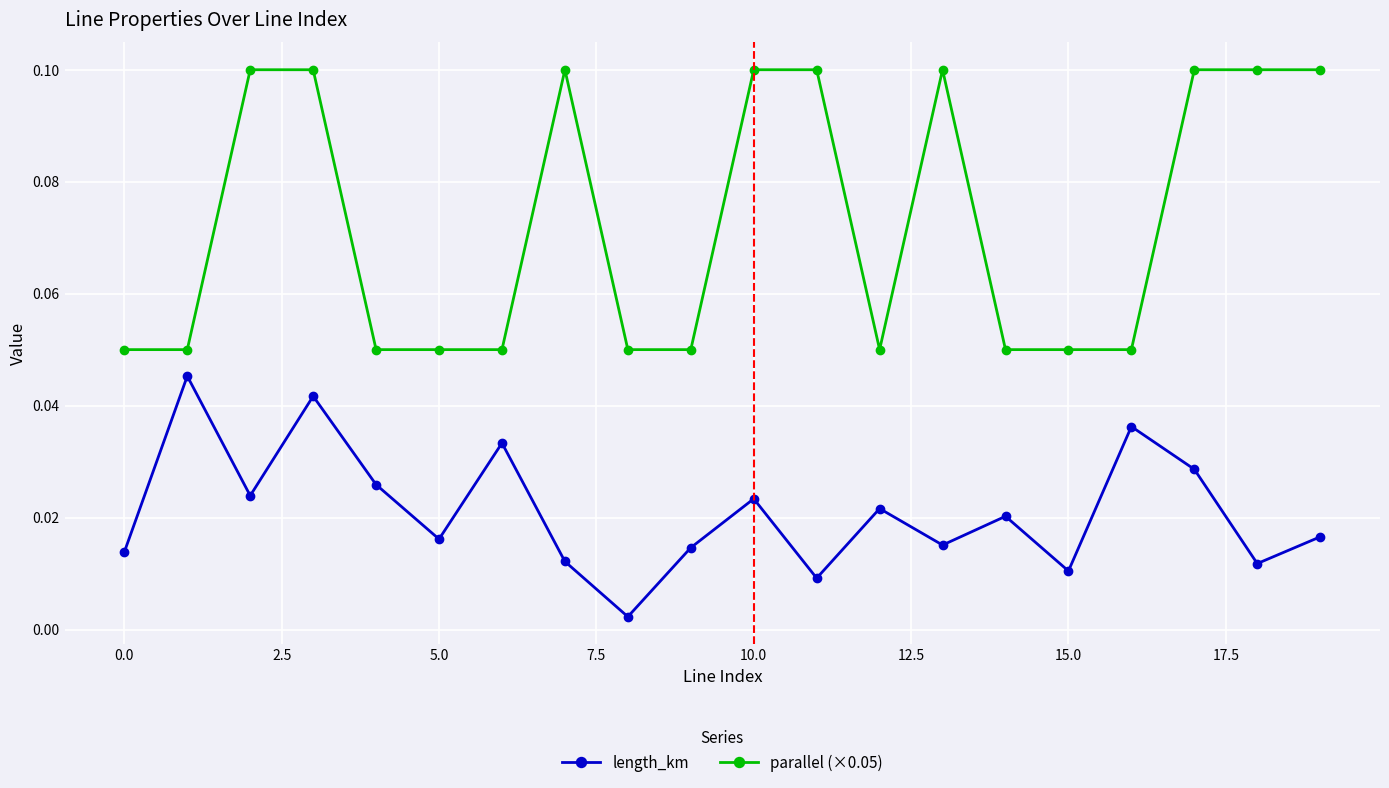

What is the sum of all parallel (×0.05) values?

1.5